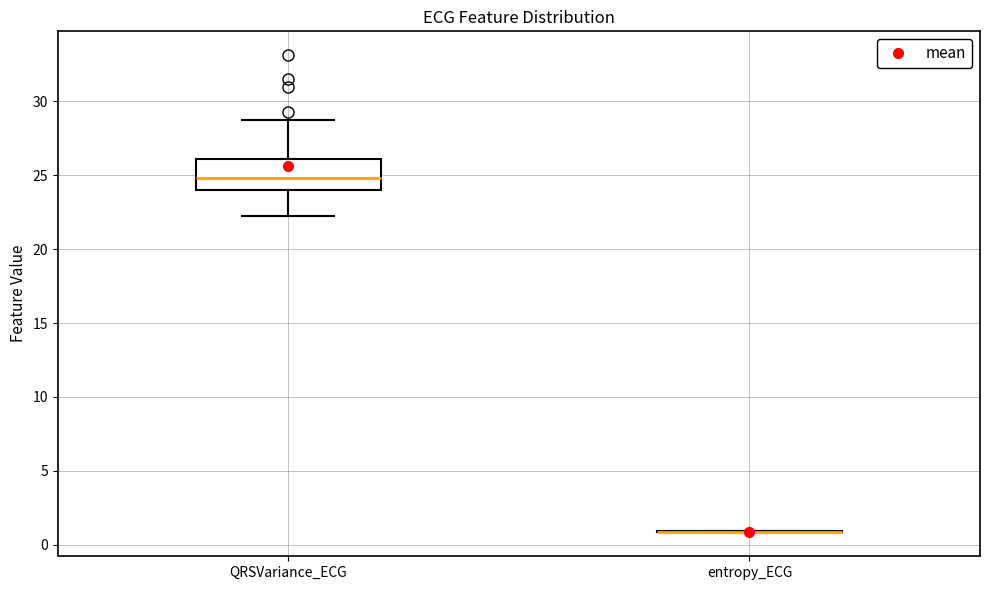

Reading left to right, transcribe this box plot: for each box, give where its median line is, the range the box spans, and where its two whiskers end, as read against the y-axis. The values are not printed on the chart, so give them approximately, as read against the axis.

QRSVariance_ECG: median 25.0, box 24.0 to 26.0, whiskers 22.0 to 28.5
entropy_ECG: box collapsed to a line at 1.0, whiskers 1.0 to 1.0